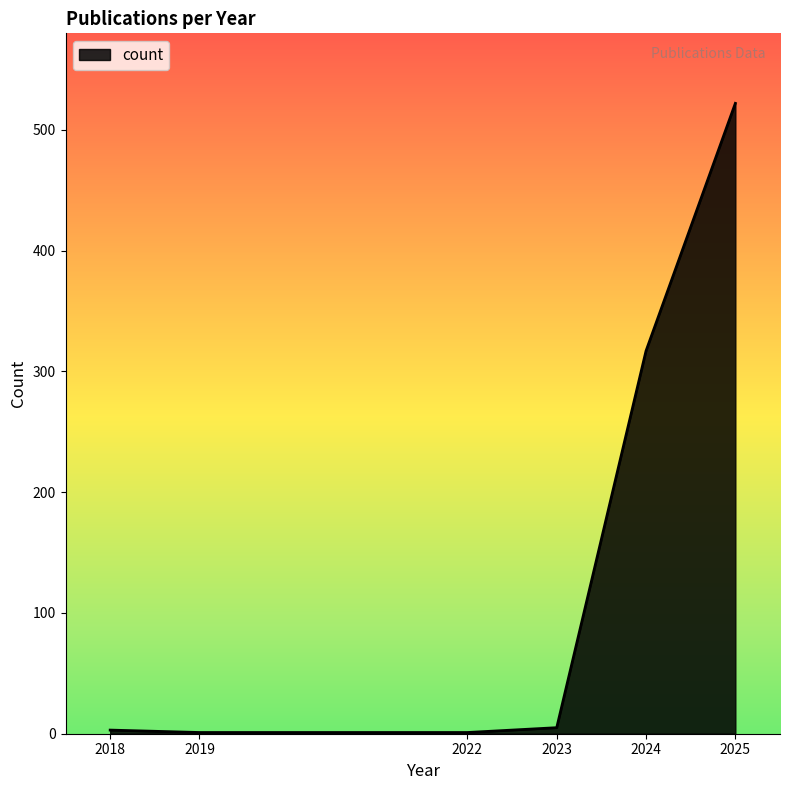

The value at 2025 is 522. True or false?

True